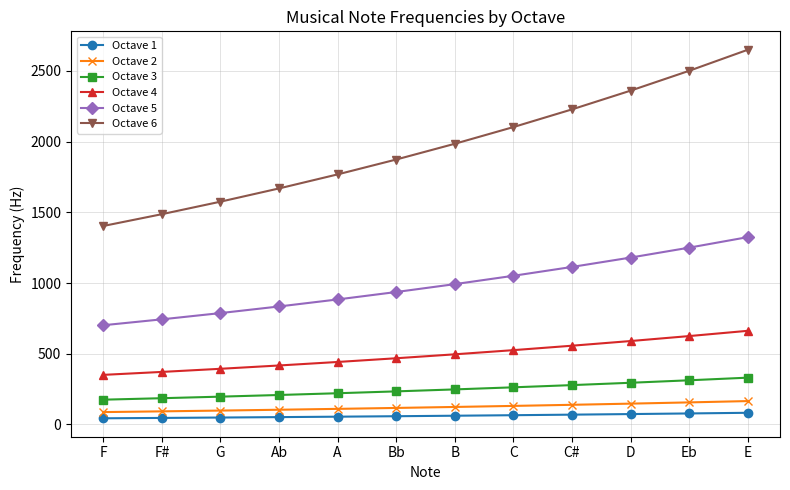

What is the label of the 12th point from the left?

E